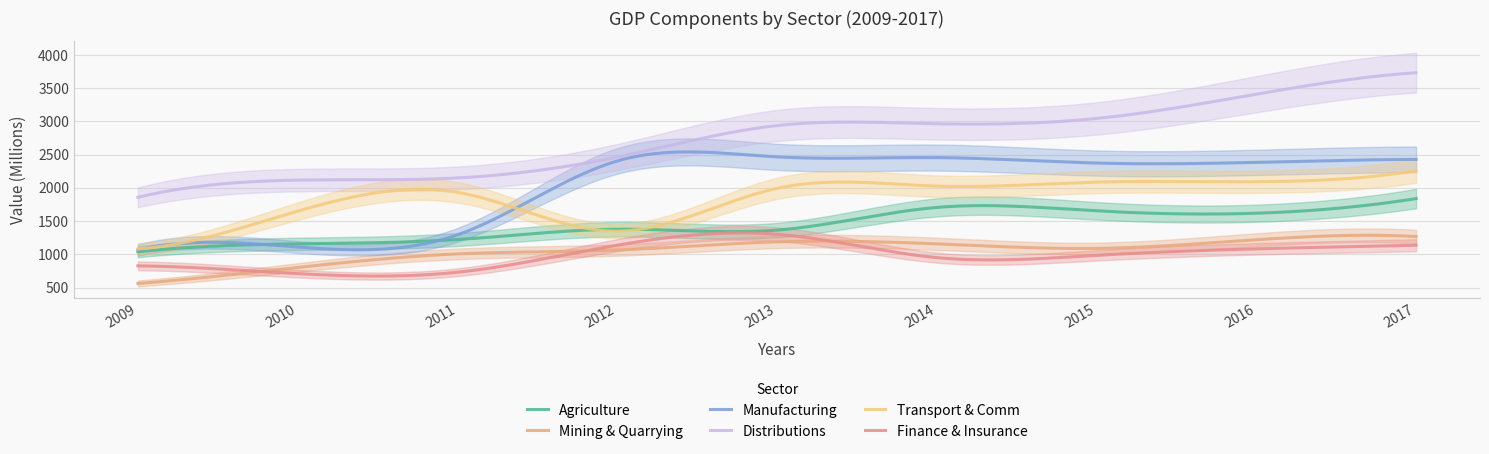

At which category does Mining & Quarrying reach its first local valley?

2015